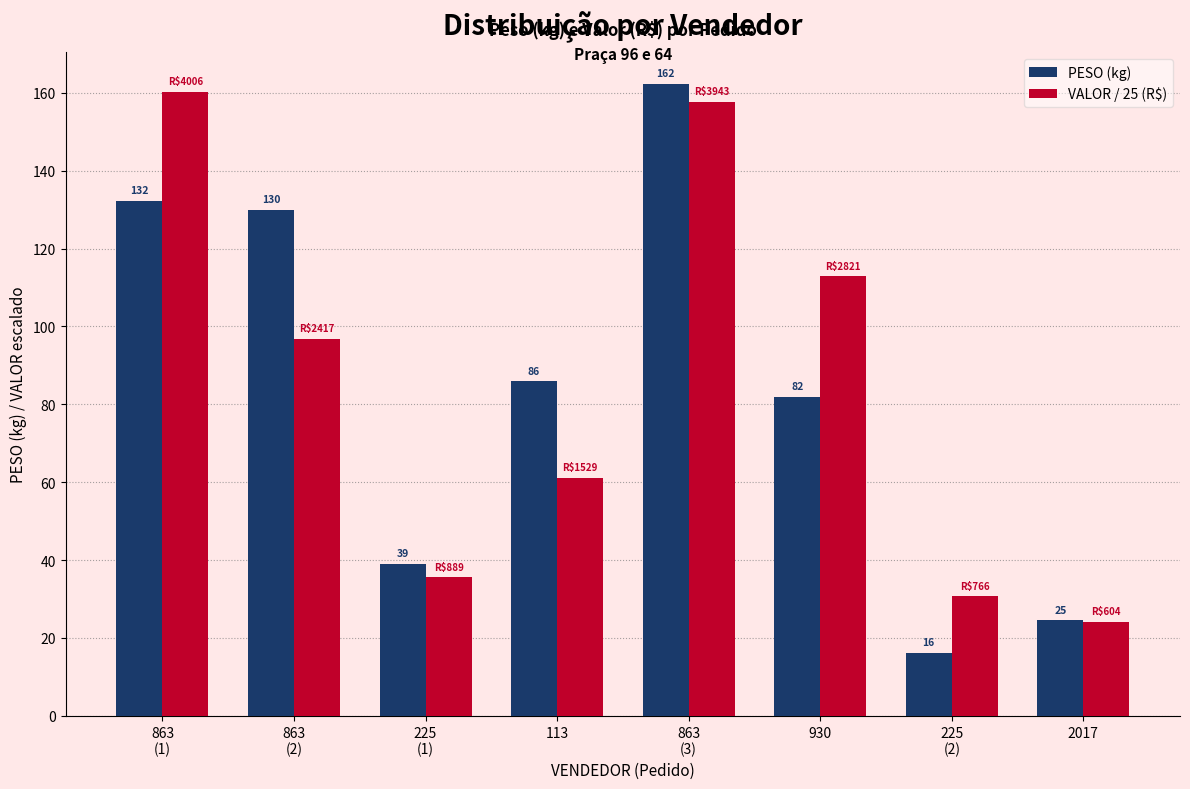

Rank the categories by VALOR / 25 (R$) value from lowest to highest.

2017, 225
(2), 225
(1), 113, 863
(2), 930, 863
(3), 863
(1)